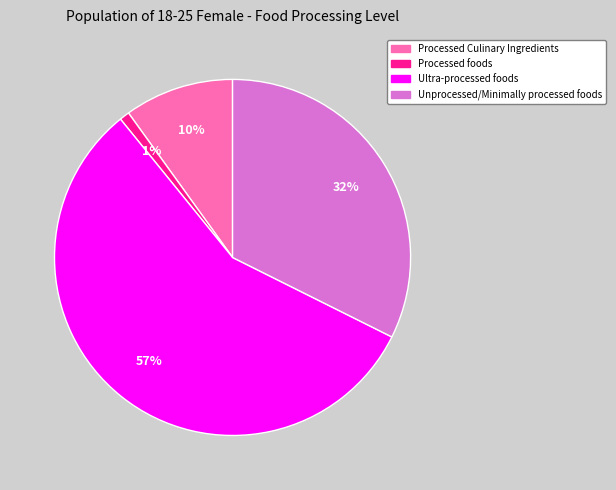

Which slice is the smallest?

Processed foods